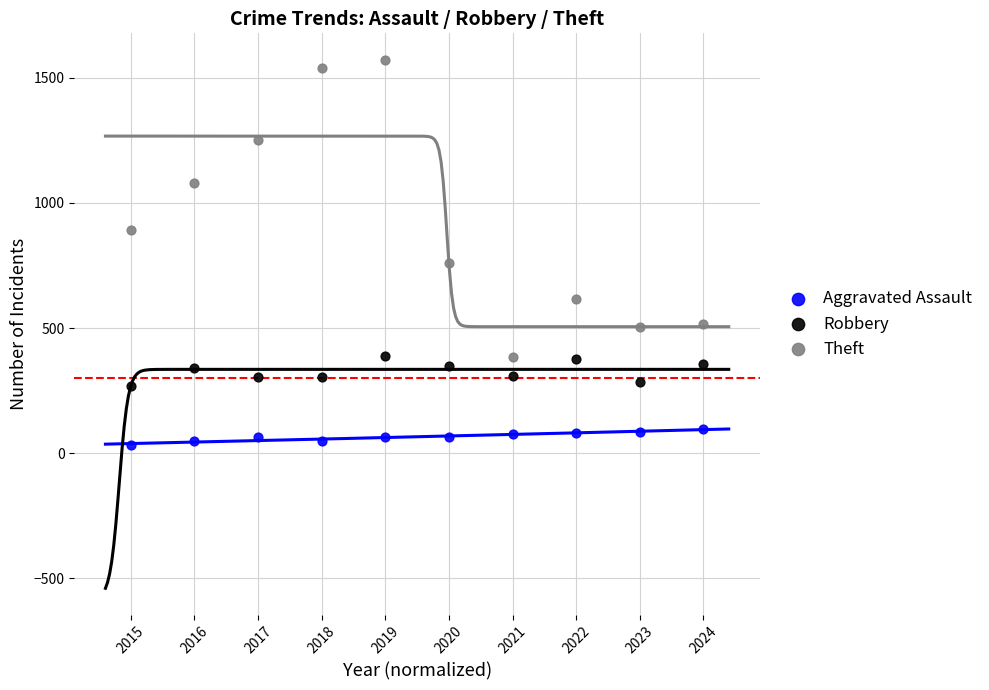

What are all the series names shown in the legend?

Aggravated Assault, Robbery, Theft